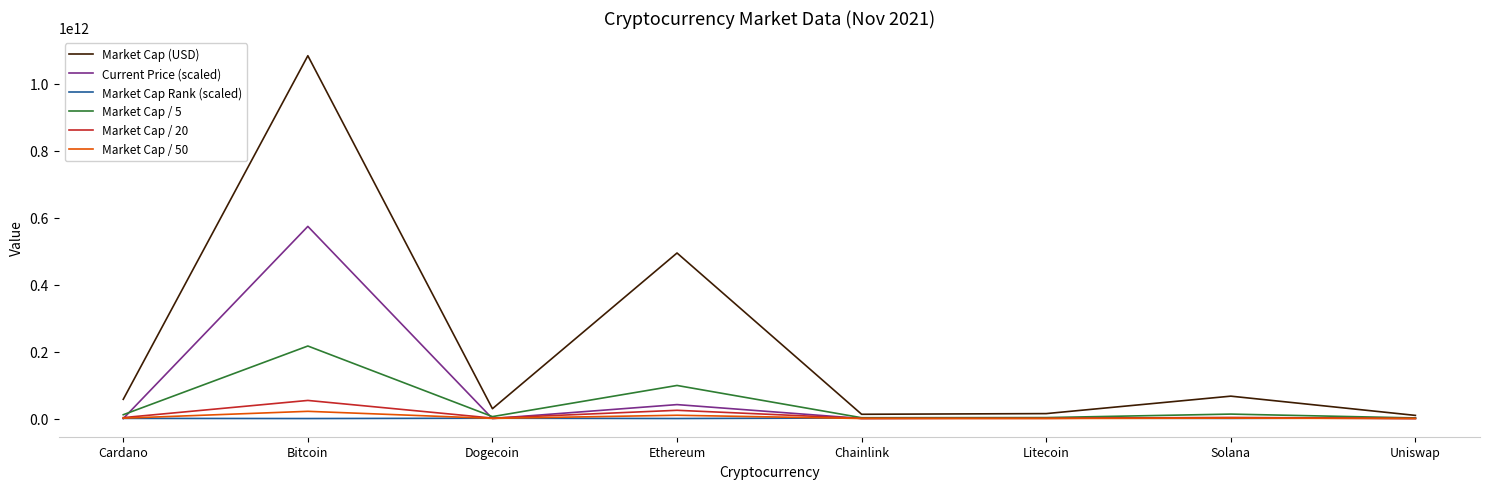

Which series has the widest spread of values?

Market Cap (USD)